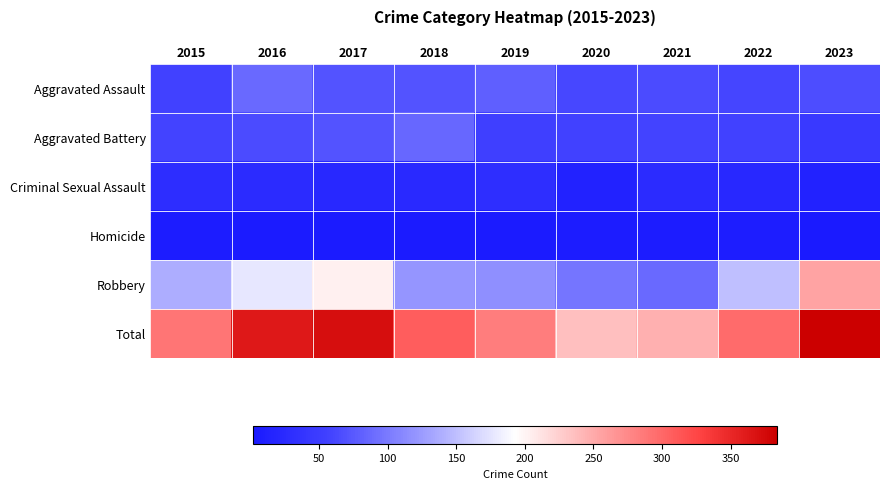

At how many categories does at least one series exceed 302?

4